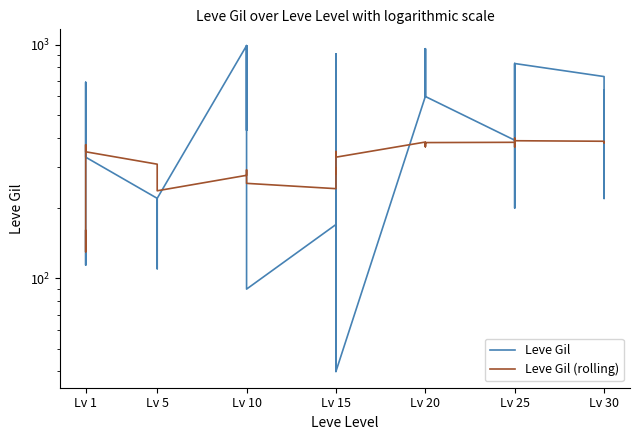

Does the chart display data point markers on the line(s)?

No